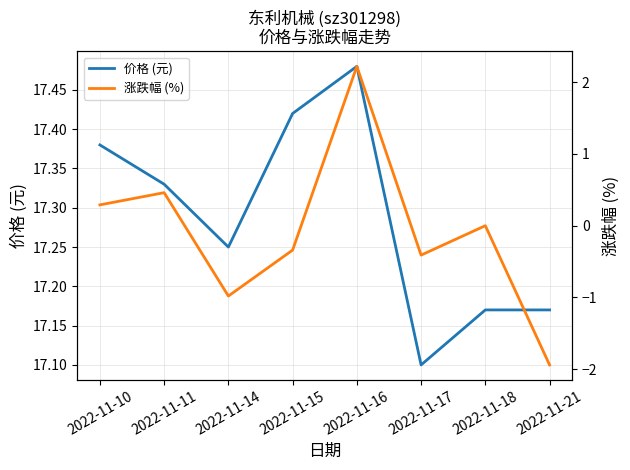

Is this an area chart (filled region under the line)?

No